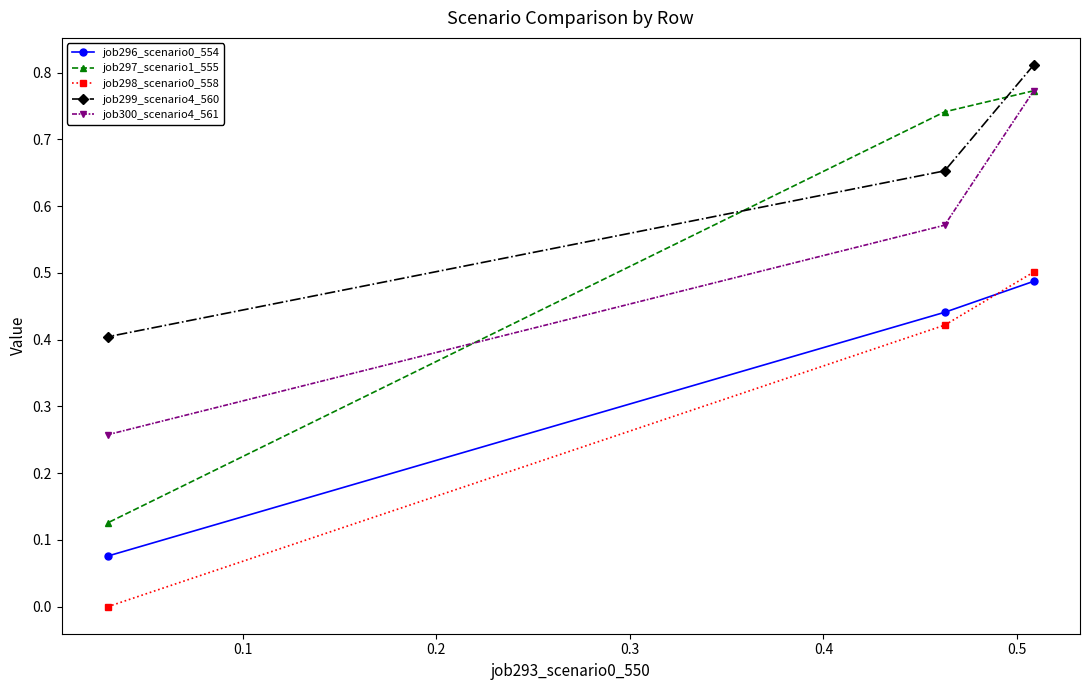

Which series has the largest total across all categories?

job299_scenario4_560